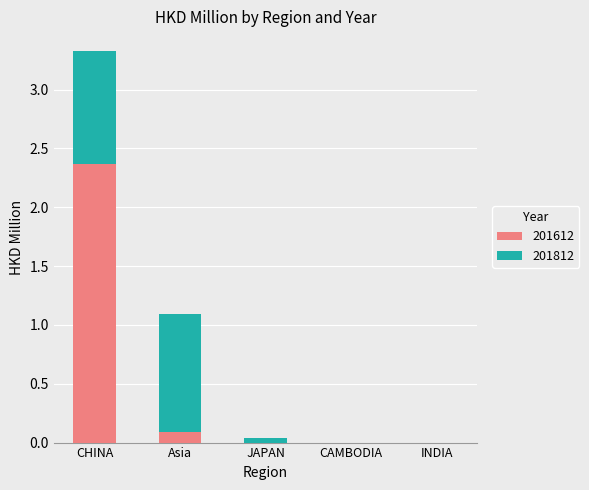

At which category is the sum across all series the highest?

CHINA